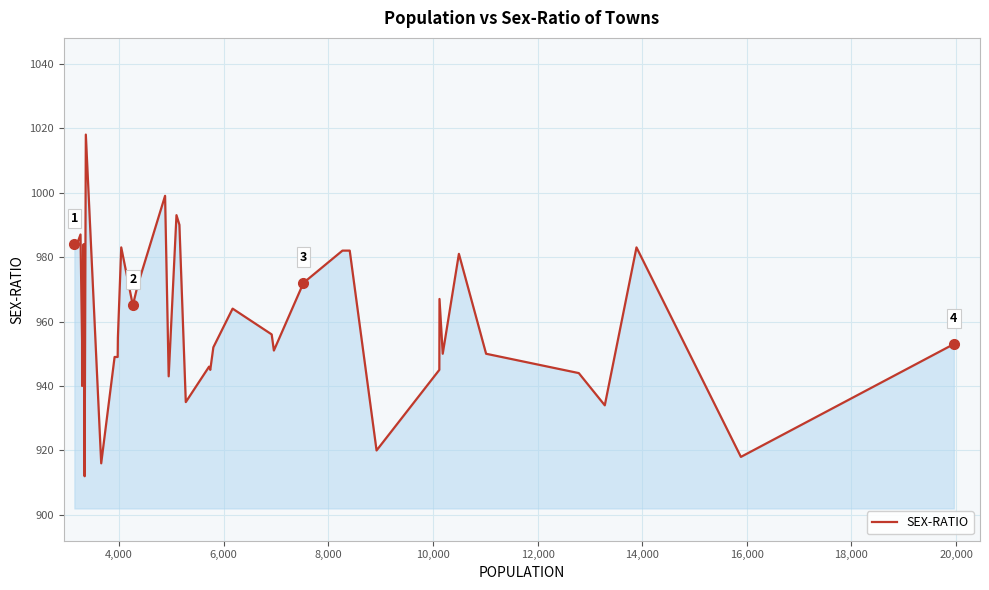

What is the smallest value displayed?

912